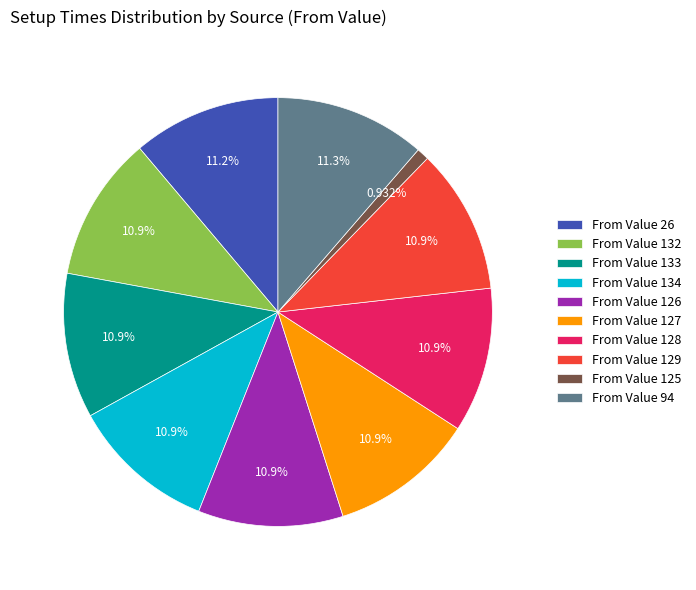

Is the sum of From Value 134 and From Value 94 greater than half?

No